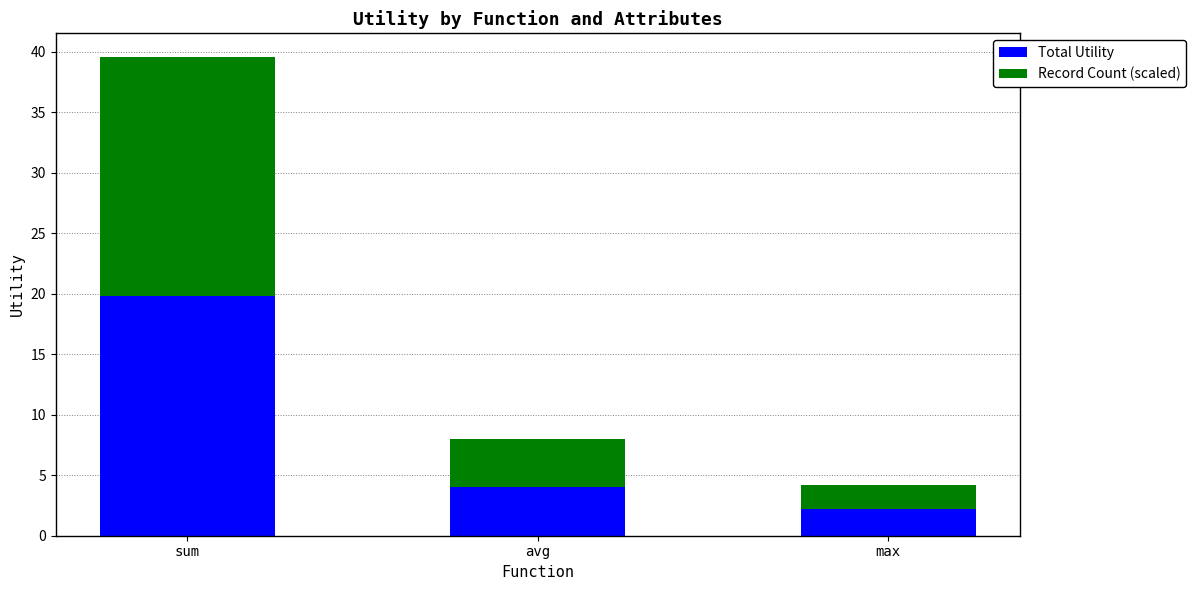

At which category is the sum across all series the highest?

sum